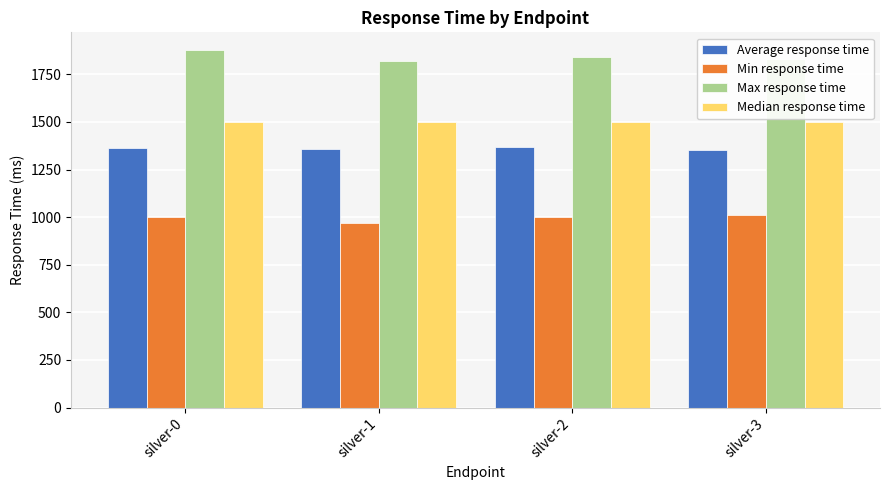

The Max response time series shows 1149 at silver-2. True or false?

False